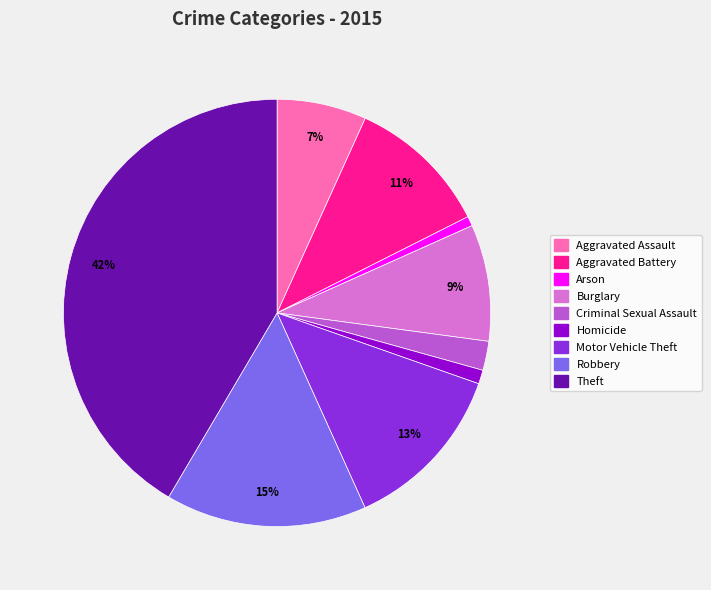

What percentage is the Aggravated Battery slice, to the nearest percent?

11%